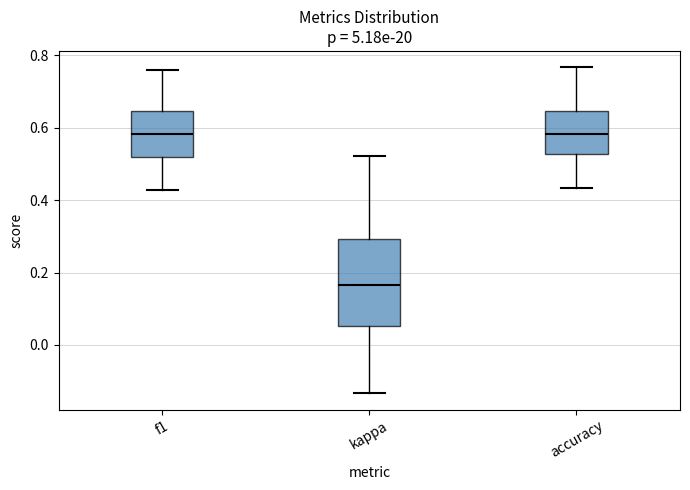

Reading left to right, transcribe this box plot: for each box, give where its median line is, the range the box spans, and where its two whiskers end, as read against the y-axis. The values are not printed on the chart, so give them approximately, as read against the axis.

f1: median 0.58, box 0.52 to 0.64, whiskers 0.42 to 0.76
kappa: median 0.16, box 0.06 to 0.30, whiskers -0.14 to 0.52
accuracy: median 0.58, box 0.52 to 0.64, whiskers 0.44 to 0.76